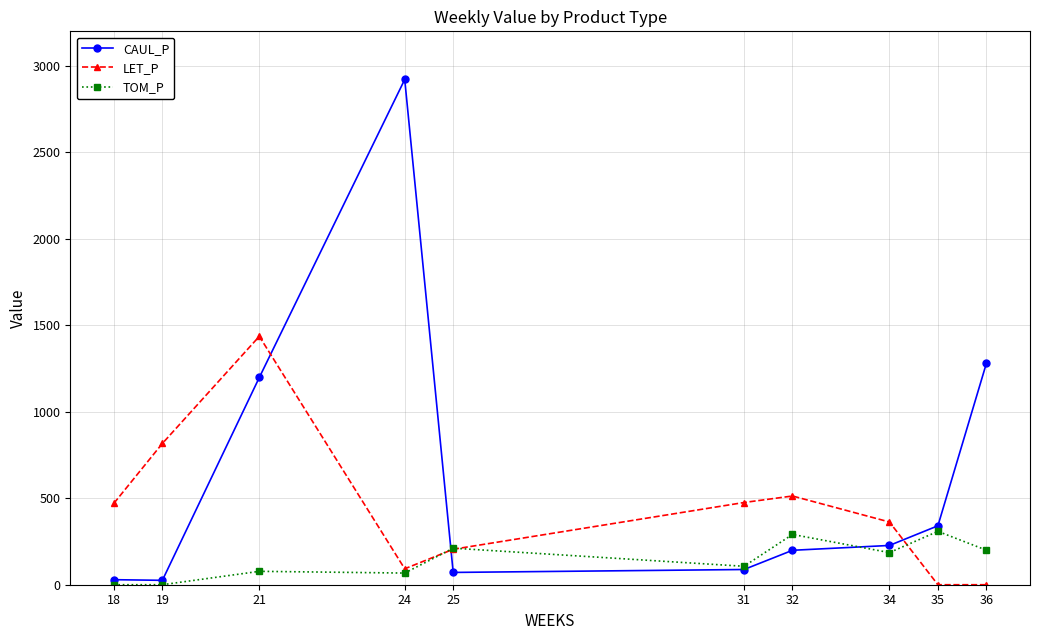

In LET_P, how many points are higher than both neighbors (excluding endpoints)?

2